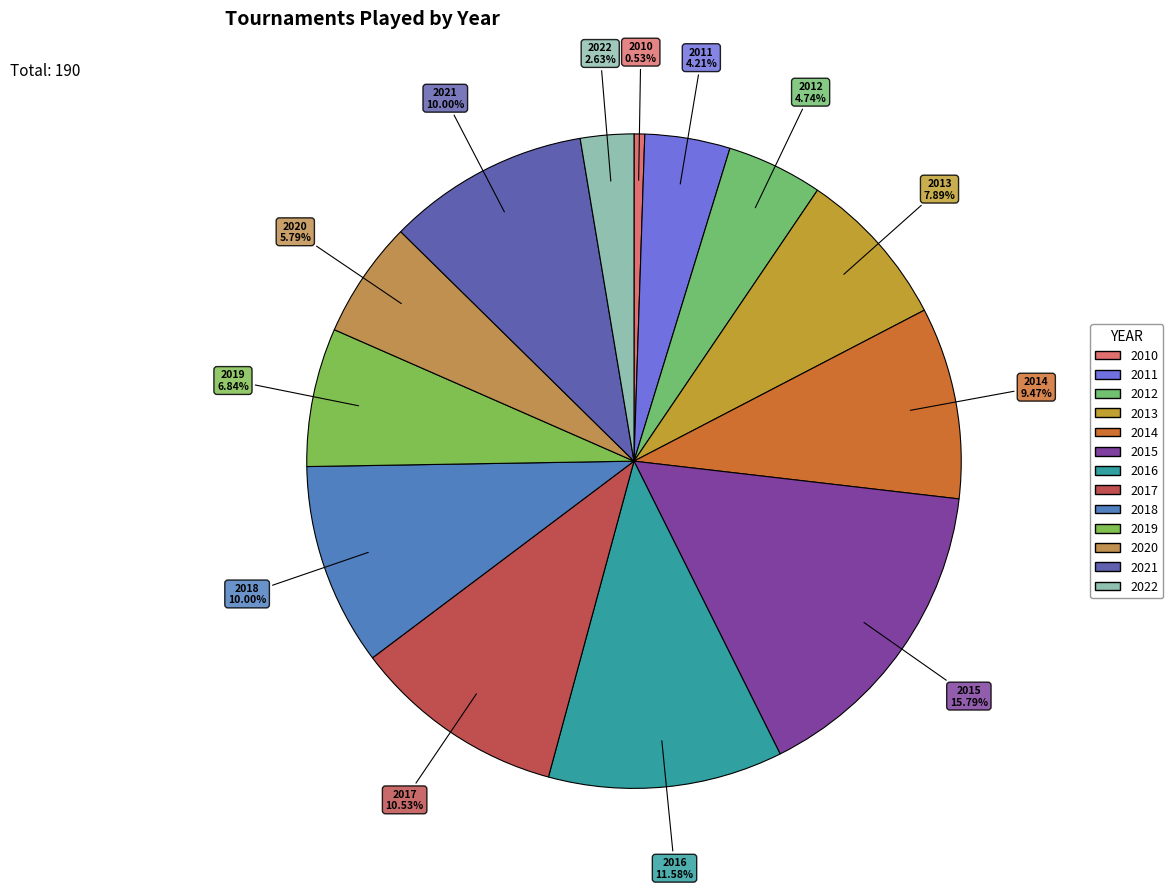

How many segments does this pie chart have?

13